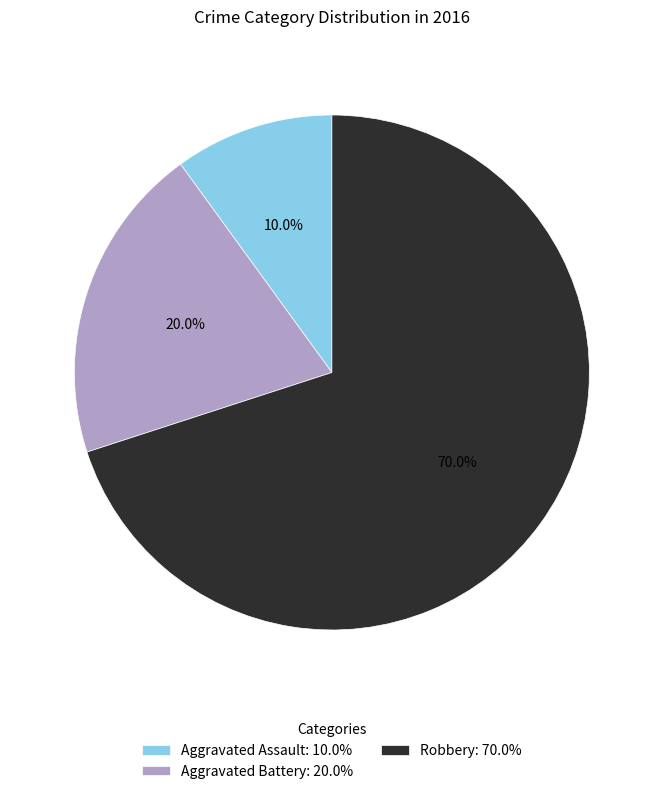

Approximately how many times larger is the value at Robbery: 70.0% compared to Aggravated Assault: 10.0%?

7.0